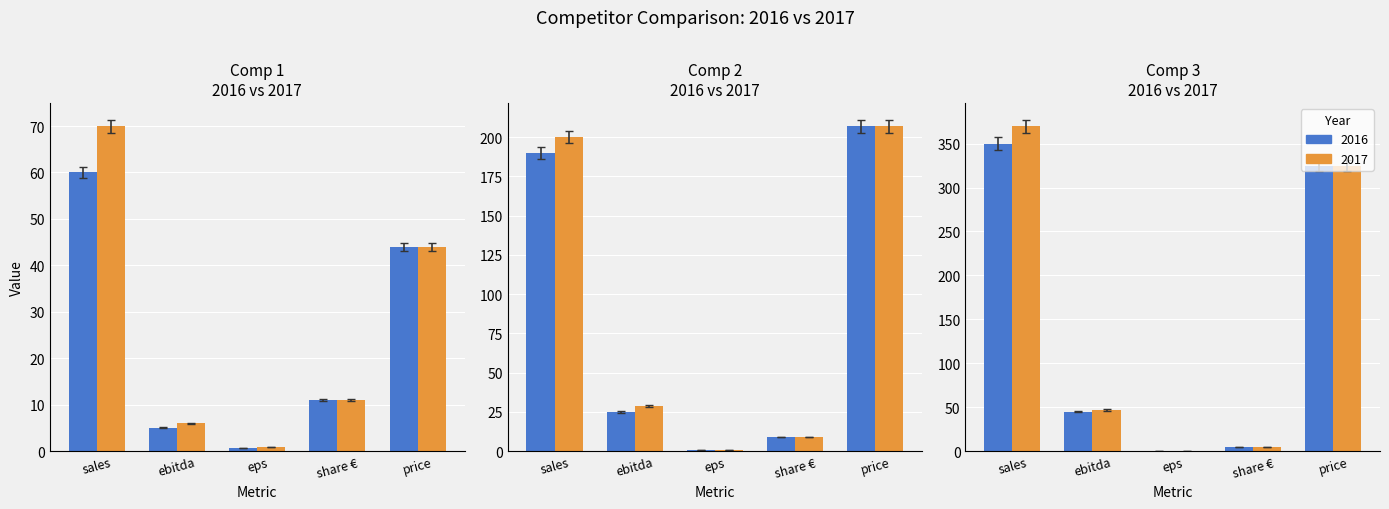

Does the chart contain any negative values?

No